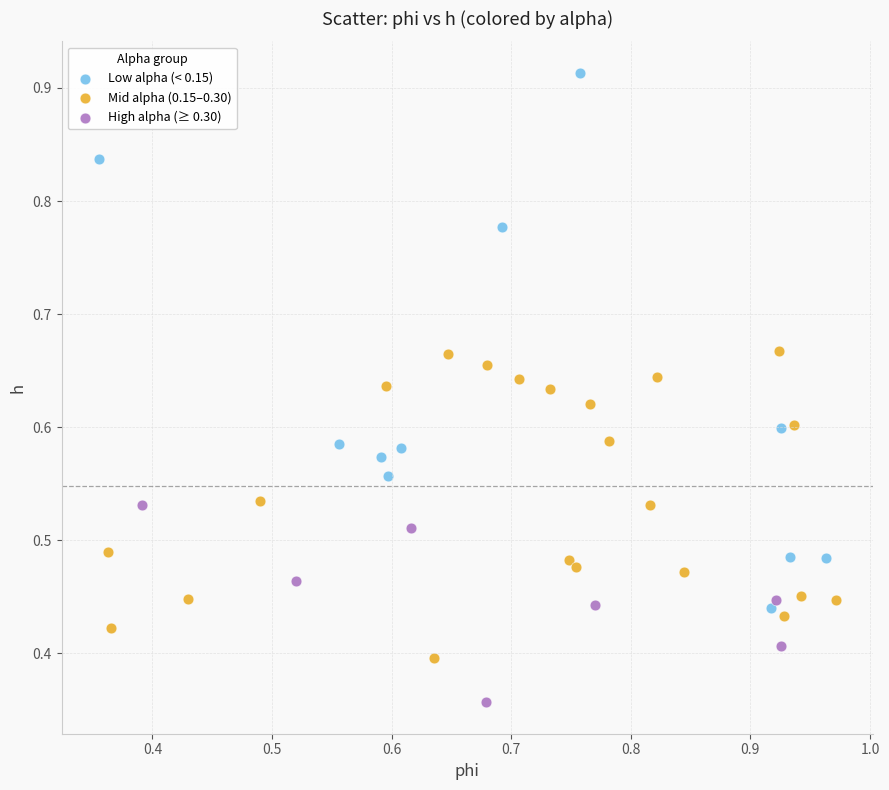

Which series reaches the minimum Y coordinate?

High alpha (≥ 0.30)